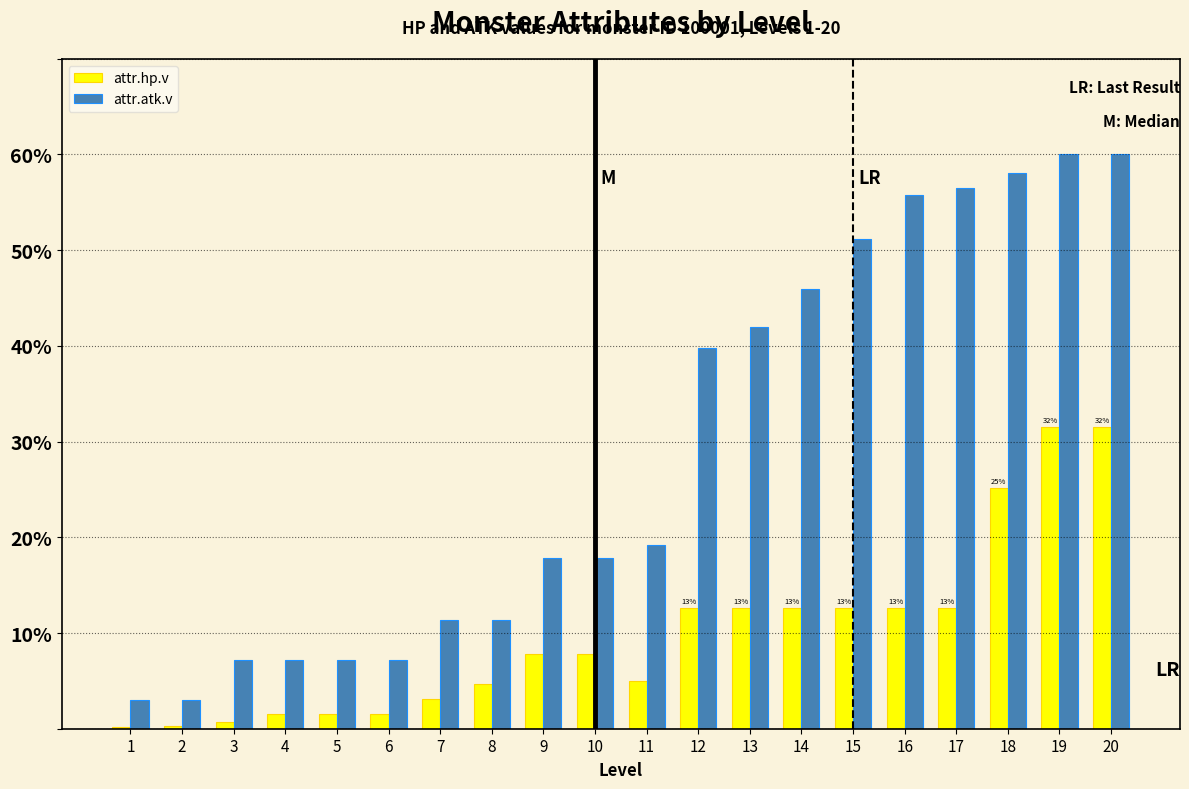

Is it true that attr.atk.v equals 56.5 at 17?

True